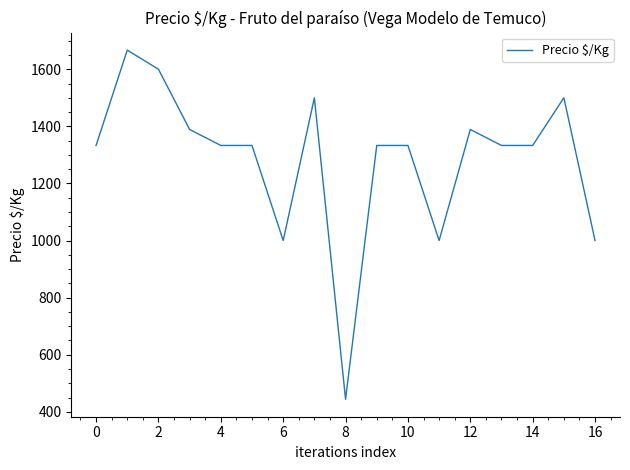

What is the difference between the maximum and minimum values?

1223